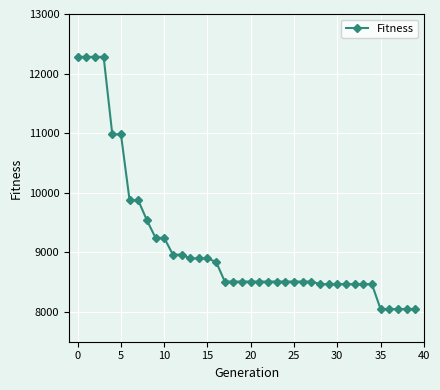

Reading left to right, extract all data points from this chart.

12281	12281	12281	12281	10981	10981	9872	9872	9539	9243	9243	8962	8962	8898	8898	8898	8840	8510	8510	8510	8510	8510	8510	8510	8510	8510	8510	8510	8467	8467	8467	8467	8467	8467	8467	8049	8049	8049	8049	8049